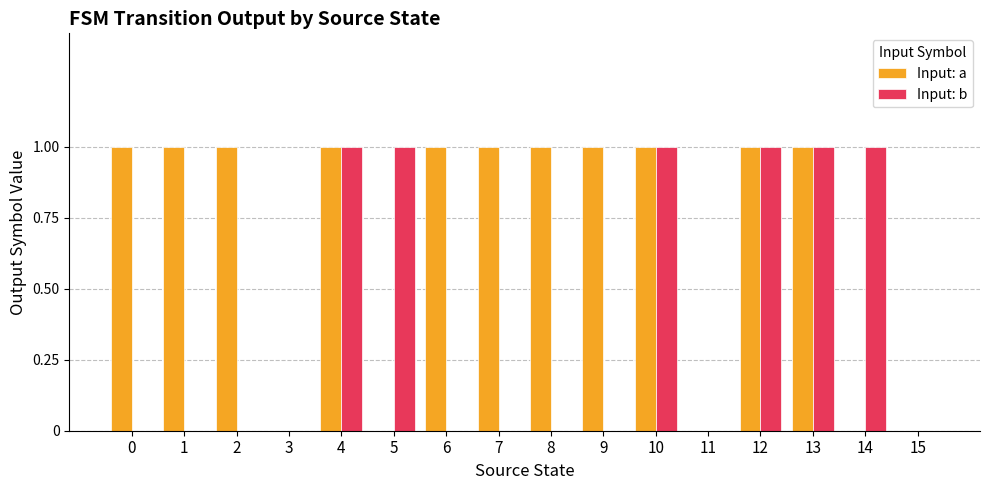

Does the chart contain stacked bars?

No